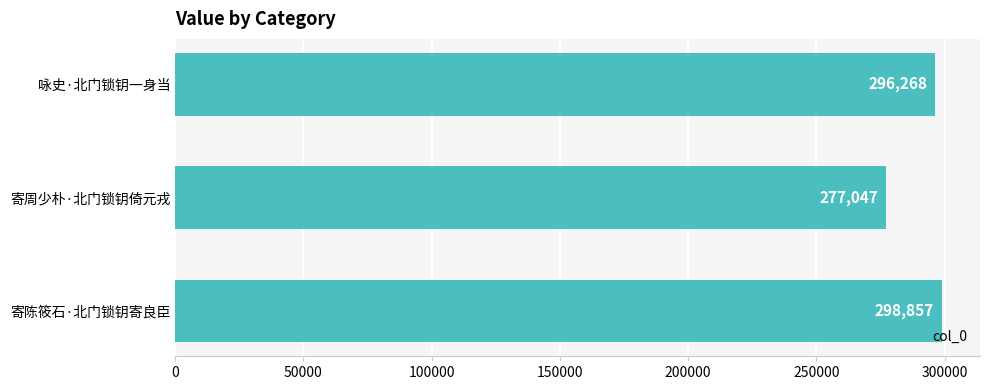

How many values are between 277047 and 298857?

3